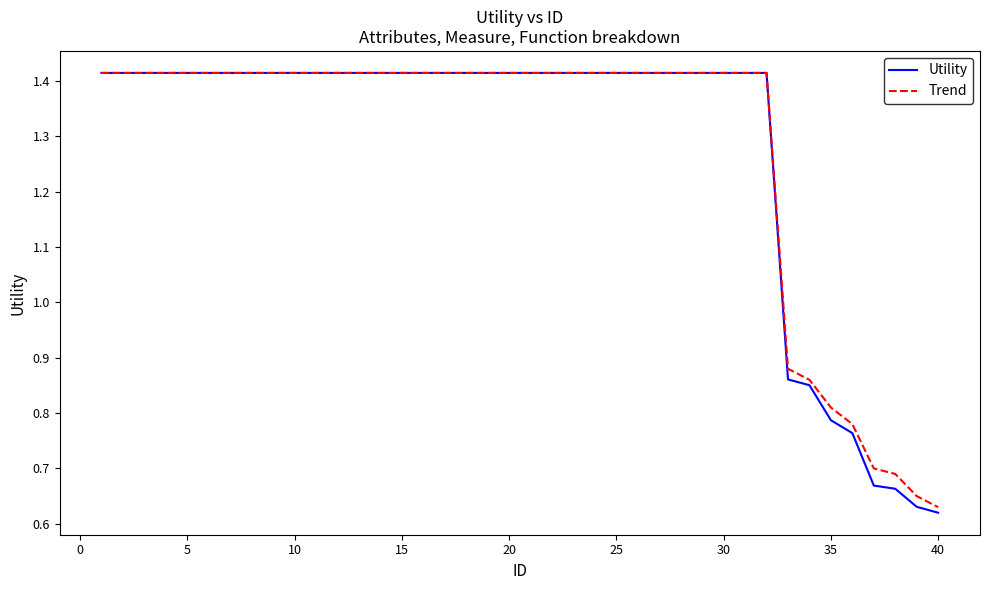

Which series has the widest spread of values?

Utility